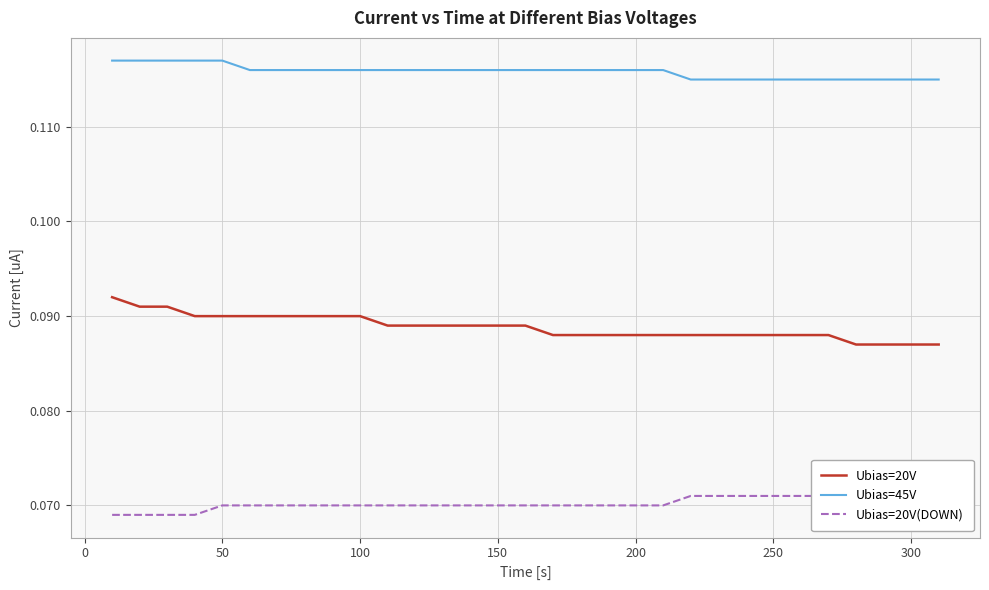

True or false: Ubias=20V and Ubias=45V intersect in this chart.

False